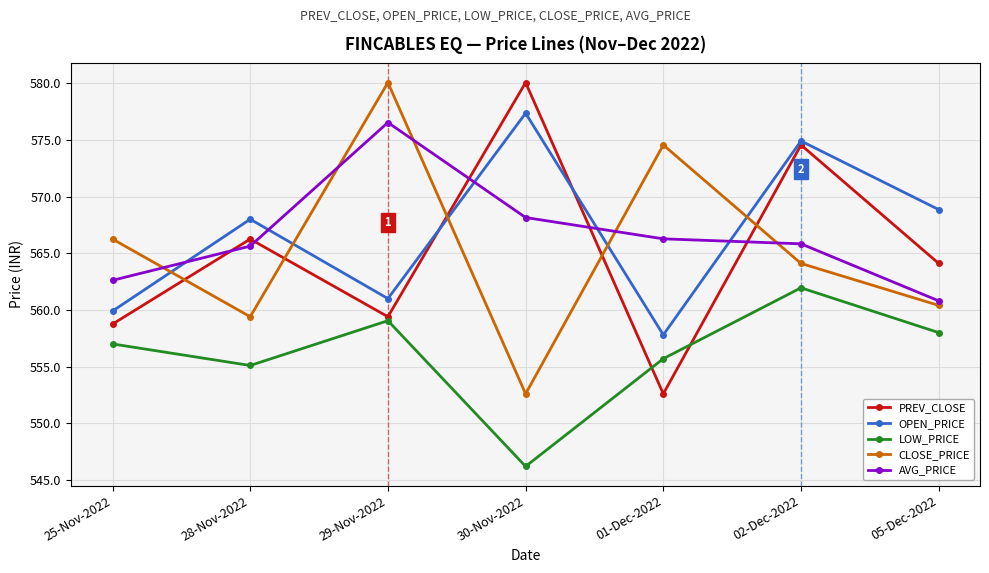

Between 25-Nov-2022 and 01-Dec-2022, which series saw the biggest shift?

CLOSE_PRICE